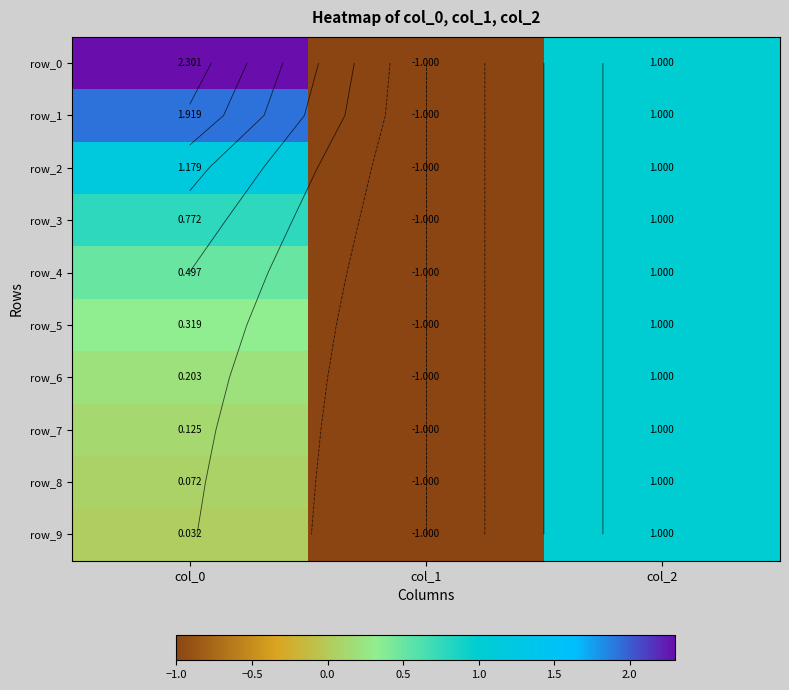

Reading right to left, transcribe all the data shown in this chart.

row_0: col_2=1.0	col_1=-1.0	col_0=2.3
row_1: col_2=1.0	col_1=-1.0	col_0=1.9
row_2: col_2=1.0	col_1=-1.0	col_0=1.2
row_3: col_2=1.0	col_1=-1.0	col_0=0.8
row_4: col_2=1.0	col_1=-1.0	col_0=0.5
row_5: col_2=1.0	col_1=-1.0	col_0=0.3
row_6: col_2=1.0	col_1=-1.0	col_0=0.2
row_7: col_2=1.0	col_1=-1.0	col_0=0.1
row_8: col_2=1.0	col_1=-1.0	col_0=0.1
row_9: col_2=1.0	col_1=-1.0	col_0=0.0